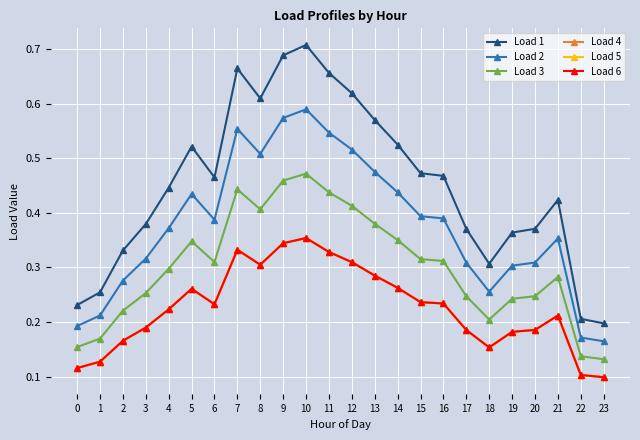

Rank the categories by Load 4 value from highest to lowest.

10, 9, 7, 11, 12, 8, 13, 14, 5, 15, 16, 6, 4, 21, 3, 20, 17, 19, 2, 18, 1, 0, 22, 23